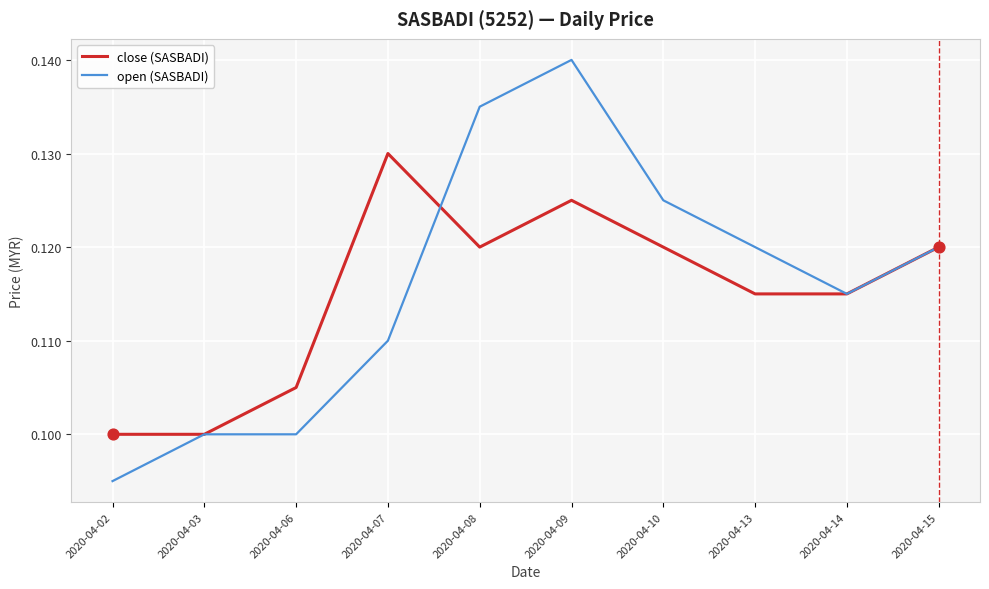

What is the total value across all series at 2020-04-03?

0.2